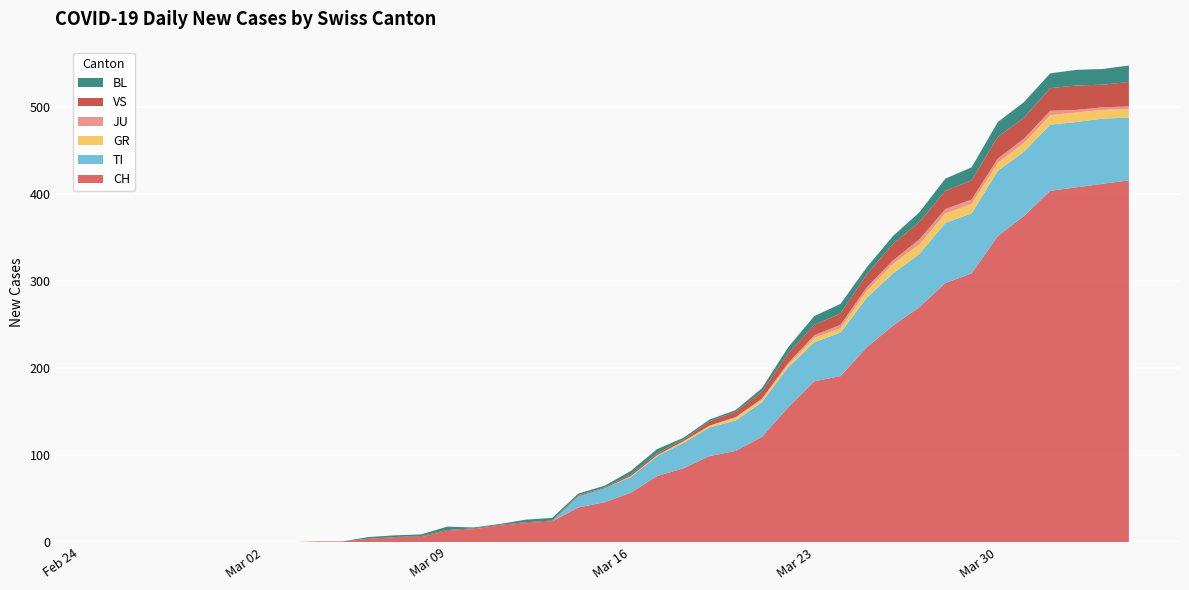

Reading left to right, what are all the values shown in this chart?

CH: 2020-02-25=0	2020-02-26=0	2020-02-27=0	2020-02-28=0	2020-02-29=0	2020-03-01=0	2020-03-02=0	2020-03-03=0	2020-03-04=1	2020-03-05=1	2020-03-06=4	2020-03-07=6	2020-03-08=6	2020-03-09=13	2020-03-10=15	2020-03-11=19	2020-03-12=22	2020-03-13=24	2020-03-14=40	2020-03-15=46	2020-03-16=57	2020-03-17=76	2020-03-18=85	2020-03-19=99	2020-03-20=105	2020-03-21=121	2020-03-22=155	2020-03-23=185	2020-03-24=191	2020-03-25=224	2020-03-26=249	2020-03-27=270	2020-03-28=298	2020-03-29=309	2020-03-30=352	2020-03-31=375	2020-04-01=404	2020-04-02=408	2020-04-03=412	2020-04-04=416
TI: 2020-02-25=0	2020-02-26=0	2020-02-27=0	2020-02-28=0	2020-02-29=0	2020-03-01=0	2020-03-02=0	2020-03-03=0	2020-03-04=0	2020-03-05=0	2020-03-06=0	2020-03-07=0	2020-03-08=0	2020-03-09=0	2020-03-10=0	2020-03-11=0	2020-03-12=0	2020-03-13=0	2020-03-14=13	2020-03-15=16	2020-03-16=18	2020-03-17=23	2020-03-18=29	2020-03-19=33	2020-03-20=35	2020-03-21=40	2020-03-22=46	2020-03-23=45	2020-03-24=50	2020-03-25=57	2020-03-26=60	2020-03-27=61	2020-03-28=69	2020-03-29=69	2020-03-30=75	2020-03-31=74	2020-04-01=76	2020-04-02=75	2020-04-03=75	2020-04-04=72
GR: 2020-02-25=0	2020-02-26=0	2020-02-27=0	2020-02-28=0	2020-02-29=0	2020-03-01=0	2020-03-02=0	2020-03-03=0	2020-03-04=0	2020-03-05=0	2020-03-06=0	2020-03-07=0	2020-03-08=0	2020-03-09=0	2020-03-10=0	2020-03-11=0	2020-03-12=0	2020-03-13=0	2020-03-14=0	2020-03-15=0	2020-03-16=1	2020-03-17=1	2020-03-18=2	2020-03-19=2	2020-03-20=3	2020-03-21=3	2020-03-22=3	2020-03-23=5	2020-03-24=5	2020-03-25=8	2020-03-26=11	2020-03-27=11	2020-03-28=11	2020-03-29=11	2020-03-30=9	2020-03-31=10	2020-04-01=11	2020-04-02=11	2020-04-03=10	2020-04-04=10
JU: 2020-02-25=0	2020-02-26=0	2020-02-27=0	2020-02-28=0	2020-02-29=0	2020-03-01=0	2020-03-02=0	2020-03-03=0	2020-03-04=0	2020-03-05=0	2020-03-06=0	2020-03-07=0	2020-03-08=0	2020-03-09=0	2020-03-10=0	2020-03-11=0	2020-03-12=0	2020-03-13=0	2020-03-14=0	2020-03-15=0	2020-03-16=0	2020-03-17=0	2020-03-18=0	2020-03-19=0	2020-03-20=1	2020-03-21=1	2020-03-22=2	2020-03-23=3	2020-03-24=4	2020-03-25=4	2020-03-26=4	2020-03-27=6	2020-03-28=5	2020-03-29=5	2020-03-30=5	2020-03-31=5	2020-04-01=5	2020-04-02=3	2020-04-03=3	2020-04-04=3
VS: 2020-02-25=0	2020-02-26=0	2020-02-27=0	2020-02-28=0	2020-02-29=0	2020-03-01=0	2020-03-02=0	2020-03-03=0	2020-03-04=0	2020-03-05=0	2020-03-06=0	2020-03-07=0	2020-03-08=1	2020-03-09=1	2020-03-10=1	2020-03-11=1	2020-03-12=1	2020-03-13=1	2020-03-14=1	2020-03-15=1	2020-03-16=2	2020-03-17=2	2020-03-18=2	2020-03-19=5	2020-03-20=6	2020-03-21=8	2020-03-22=11	2020-03-23=12	2020-03-24=13	2020-03-25=15	2020-03-26=19	2020-03-27=20	2020-03-28=21	2020-03-29=22	2020-03-30=25	2020-03-31=24	2020-04-01=26	2020-04-02=28	2020-04-03=26	2020-04-04=28
BL: 2020-02-25=0	2020-02-26=0	2020-02-27=0	2020-02-28=0	2020-02-29=0	2020-03-01=0	2020-03-02=0	2020-03-03=0	2020-03-04=0	2020-03-05=0	2020-03-06=2	2020-03-07=2	2020-03-08=2	2020-03-09=4	2020-03-10=1	2020-03-11=1	2020-03-12=3	2020-03-13=3	2020-03-14=2	2020-03-15=2	2020-03-16=4	2020-03-17=5	2020-03-18=2	2020-03-19=2	2020-03-20=2	2020-03-21=4	2020-03-22=7	2020-03-23=10	2020-03-24=11	2020-03-25=8	2020-03-26=9	2020-03-27=11	2020-03-28=14	2020-03-29=15	2020-03-30=17	2020-03-31=18	2020-04-01=17	2020-04-02=18	2020-04-03=18	2020-04-04=19